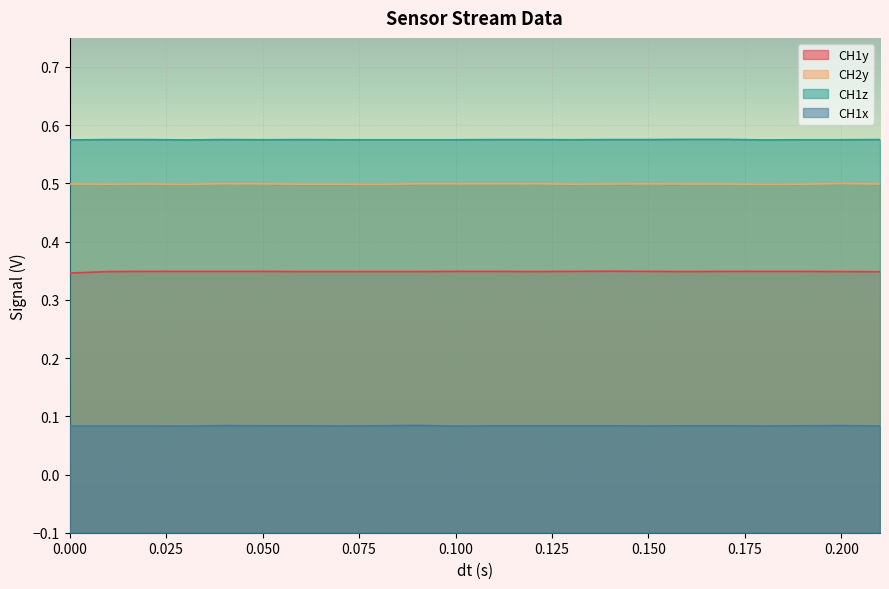

True or false: CH2y has a value of 0.3 at 0.150.

False